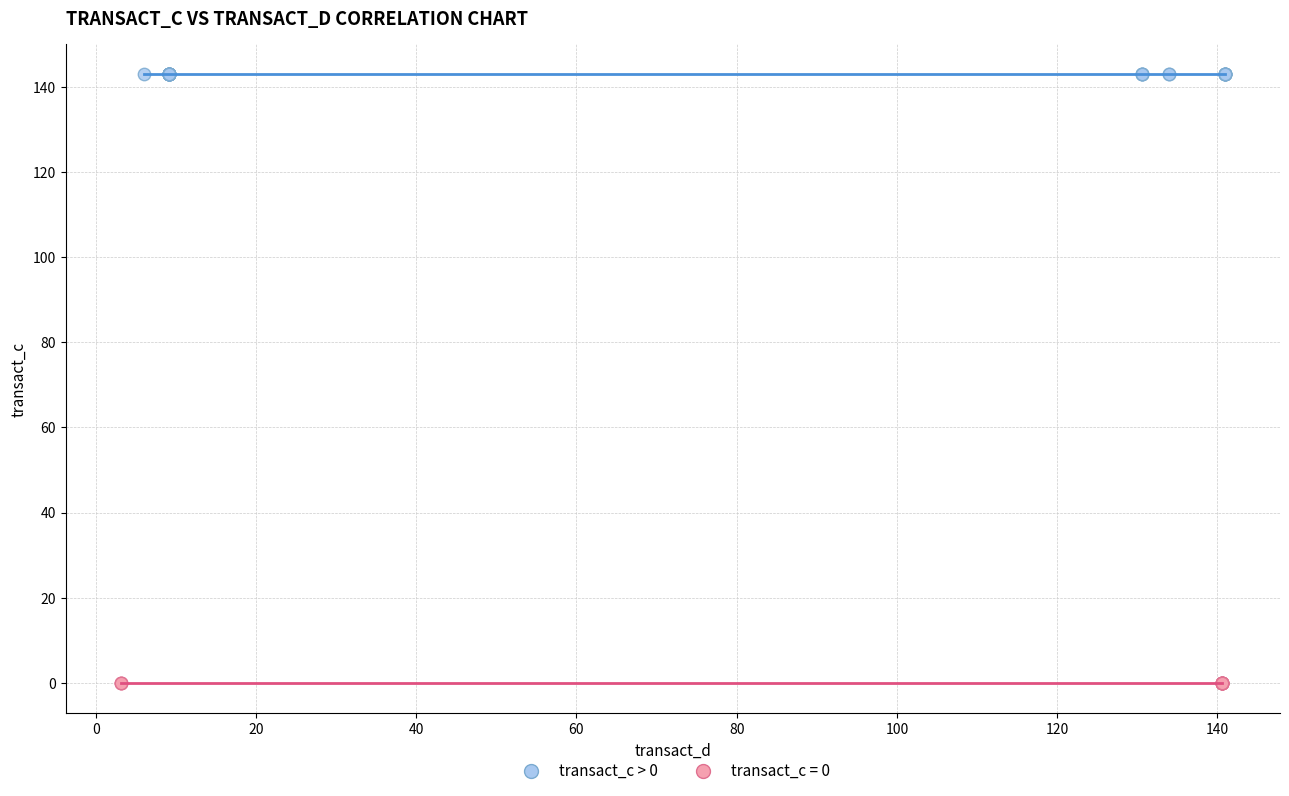

What are all the series names shown in the legend?

transact_c > 0, transact_c = 0